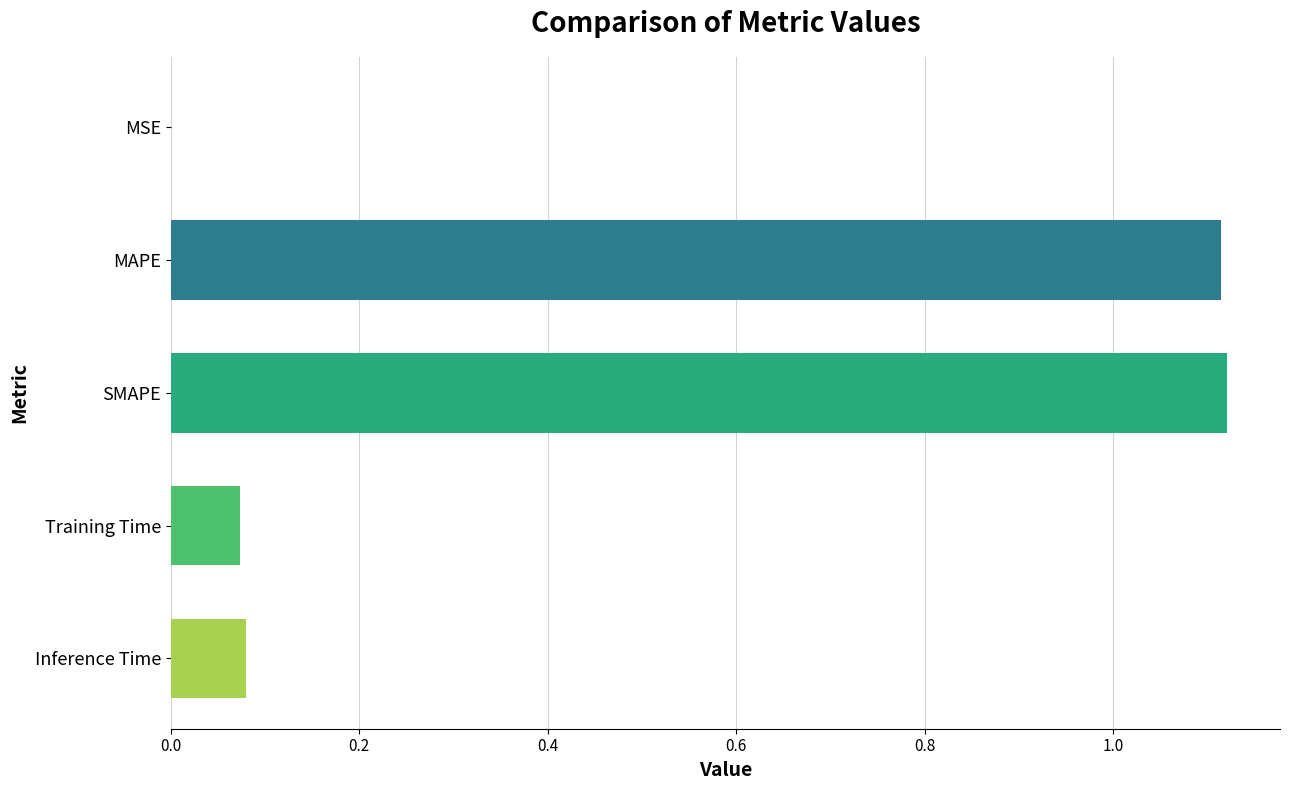

What is the change in value from MAPE to Inference Time?

-1.0